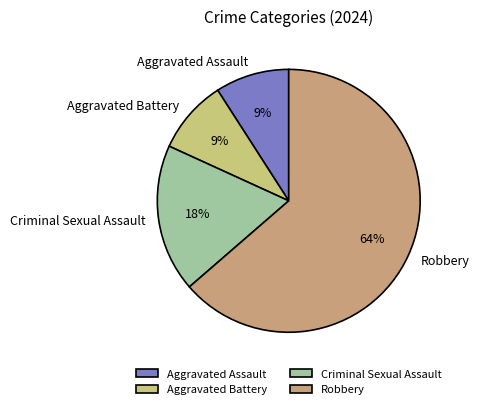

Approximately how many times larger is the value at Aggravated Battery compared to Criminal Sexual Assault?

0.5